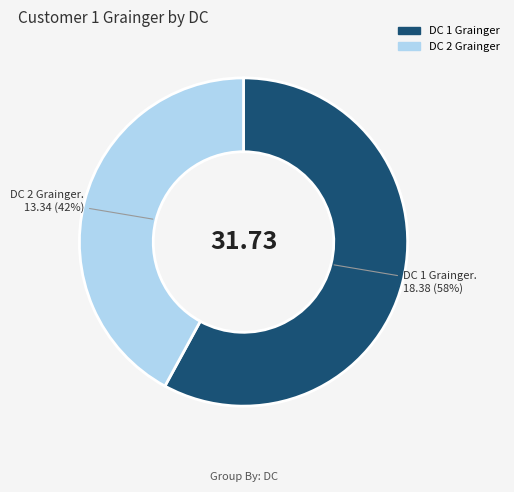

What is the ratio of the value at DC 2 Grainger to the value at DC 1 Grainger?

0.7